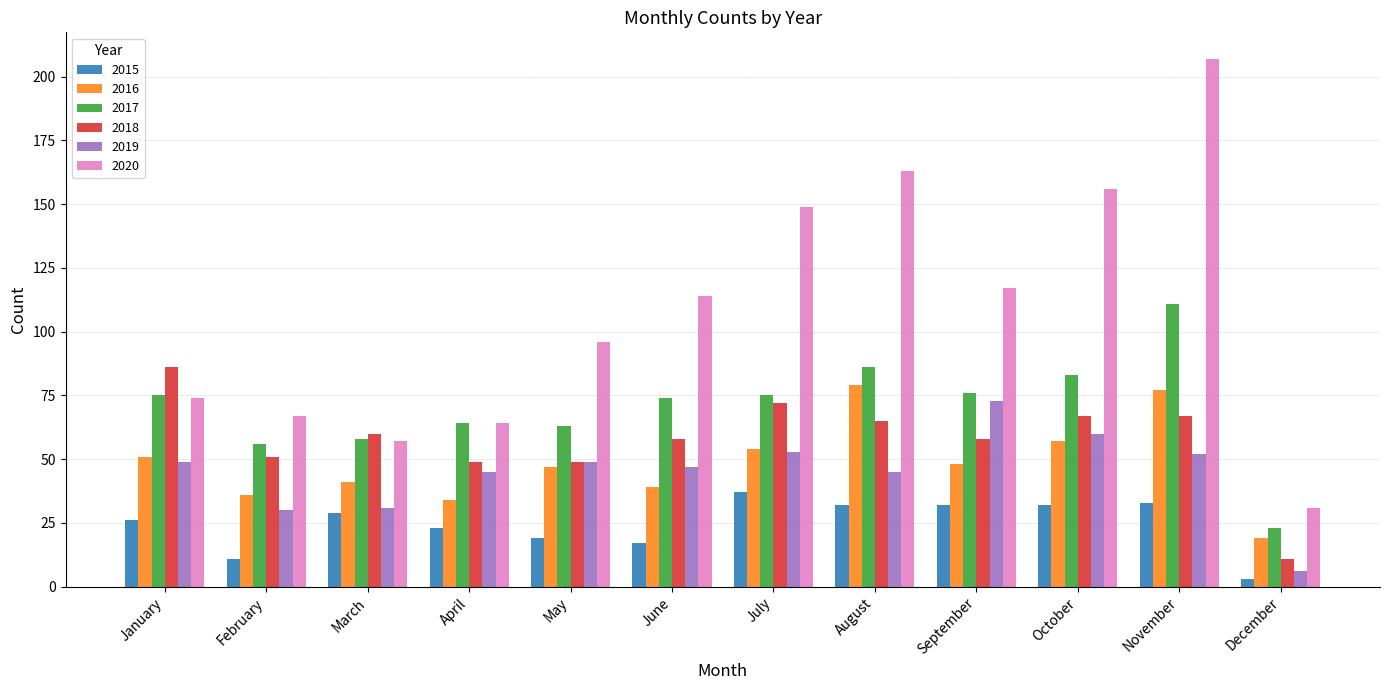

Between February and May, which series saw the biggest shift?

2020